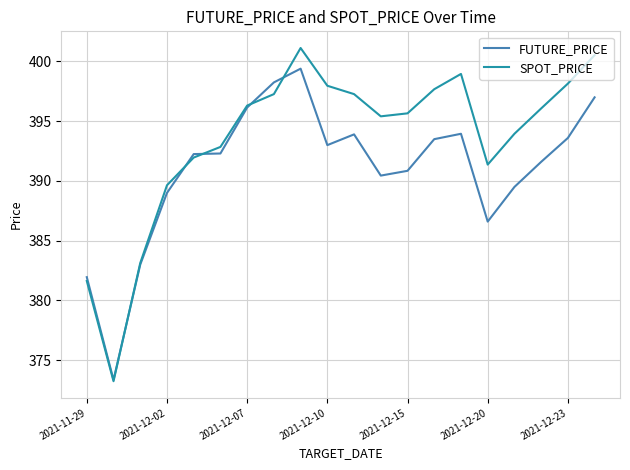

Which series has the largest total across all categories?

SPOT_PRICE